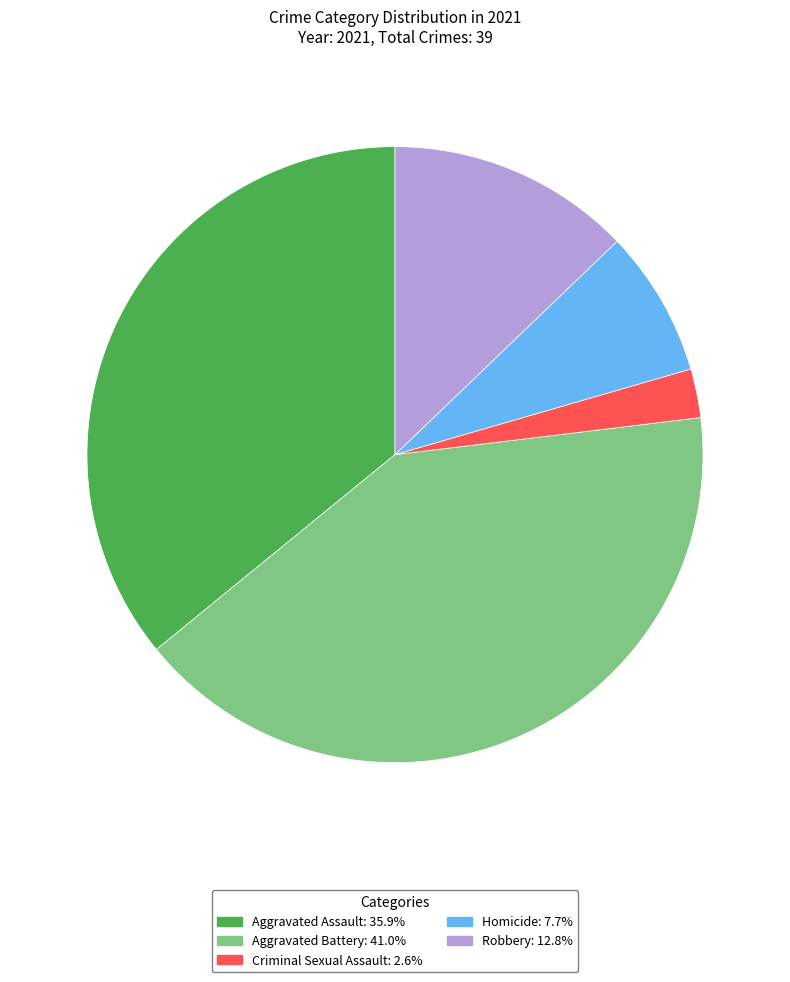

Is there a majority slice in this chart?

No